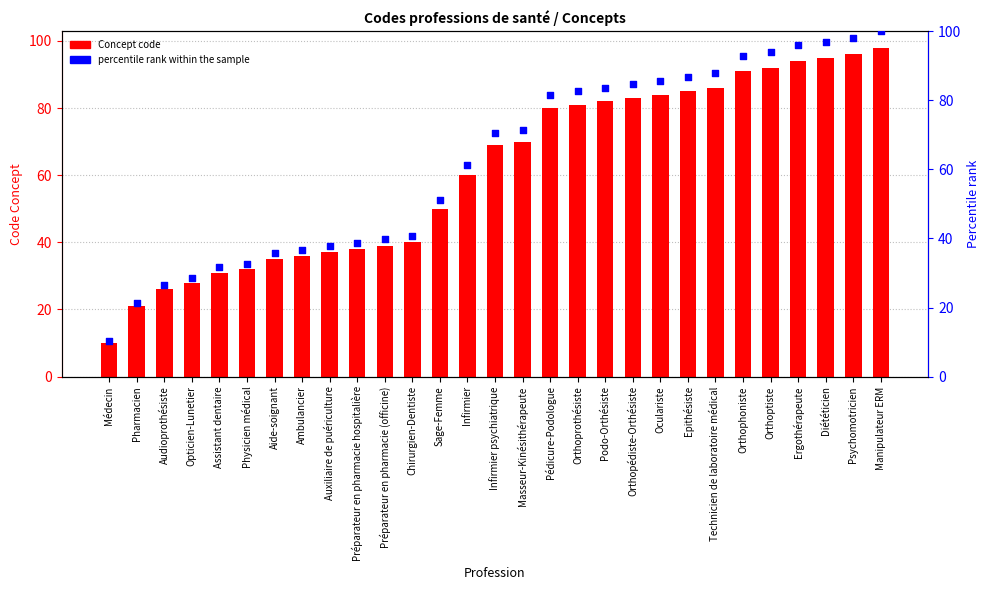

Which series contains the lowest Y value?

Concept